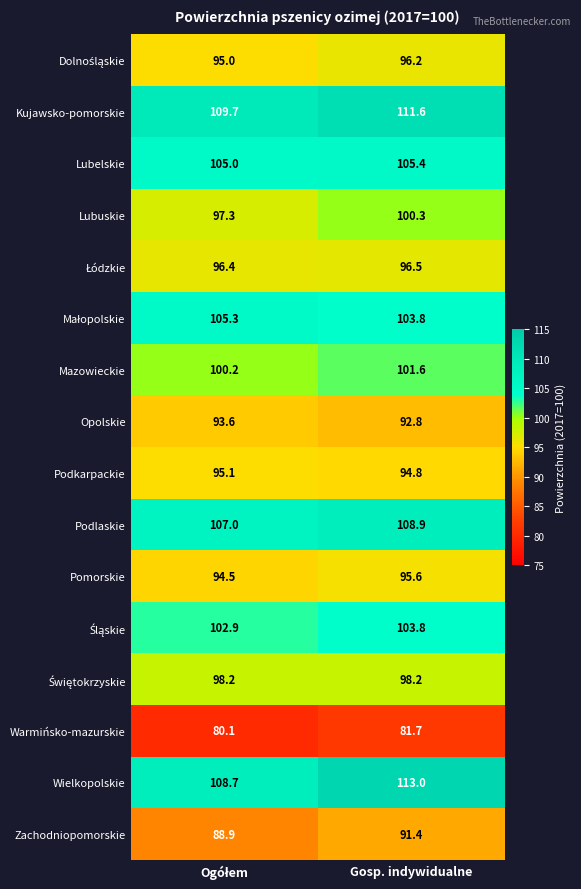

Which series has the largest range (max minus min)?

Wielkopolskie